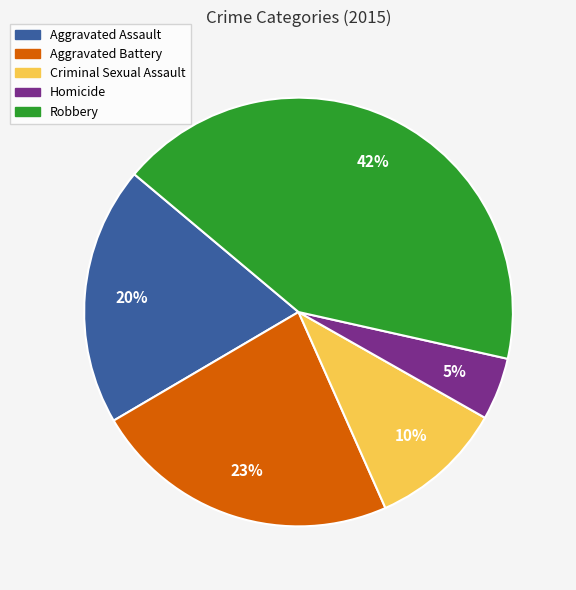

Combined, do Aggravated Assault and Robbery account for over 50%?

Yes